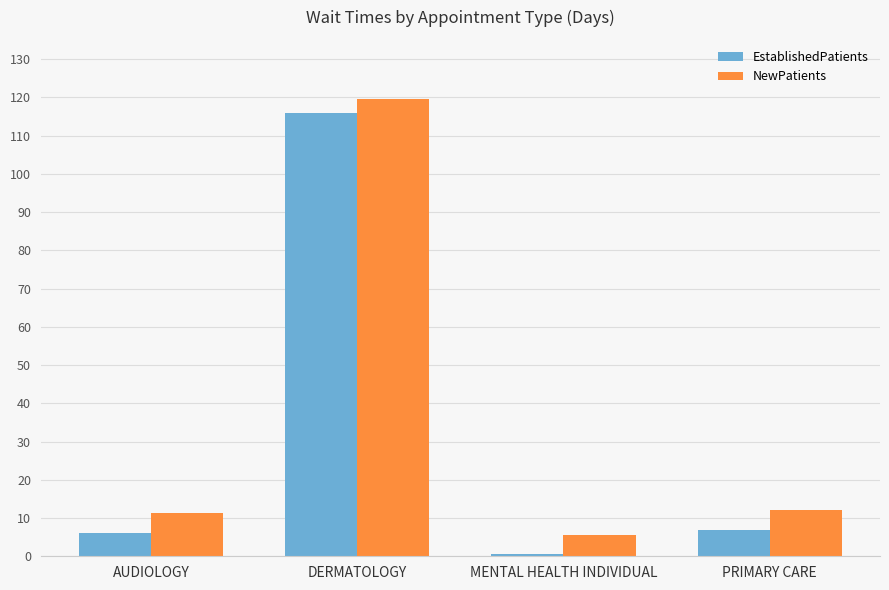

What is the difference between the maximum and second lowest values in the NewPatients series?

108.3